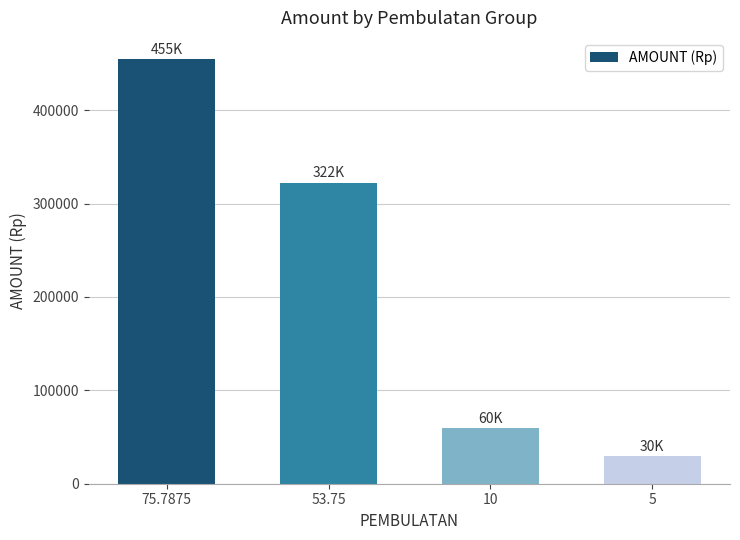

Rank the categories by value from highest to lowest.

75.7875, 53.75, 10, 5